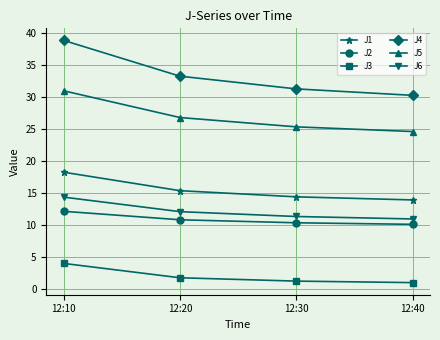

Which series has the largest total across all categories?

J4